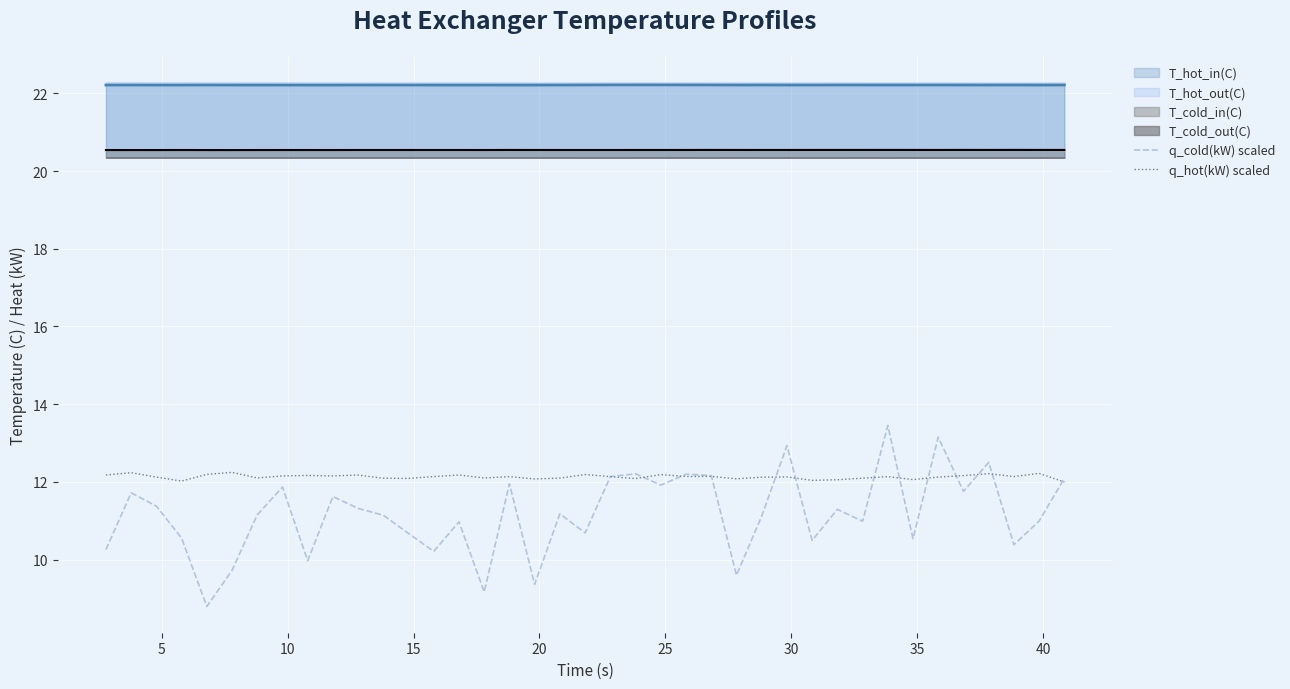

True or false: T_cold_in(C) and q_hot(kW) scaled cross at least once.

False